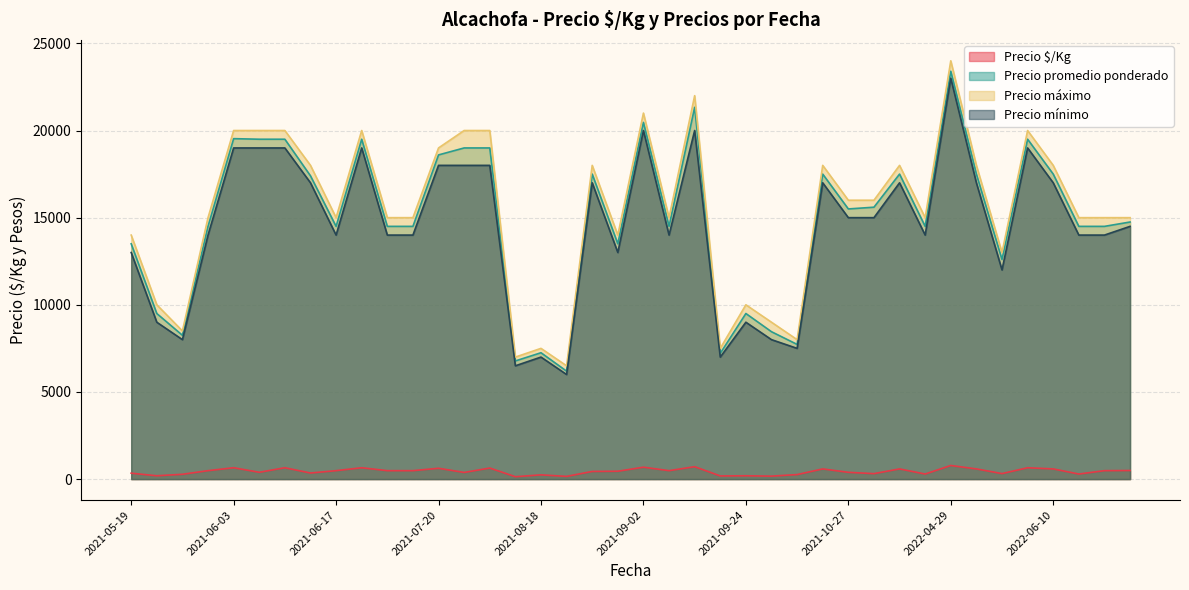

The value of Precio $/Kg at 2021-10-20 is 403. True or false?

False